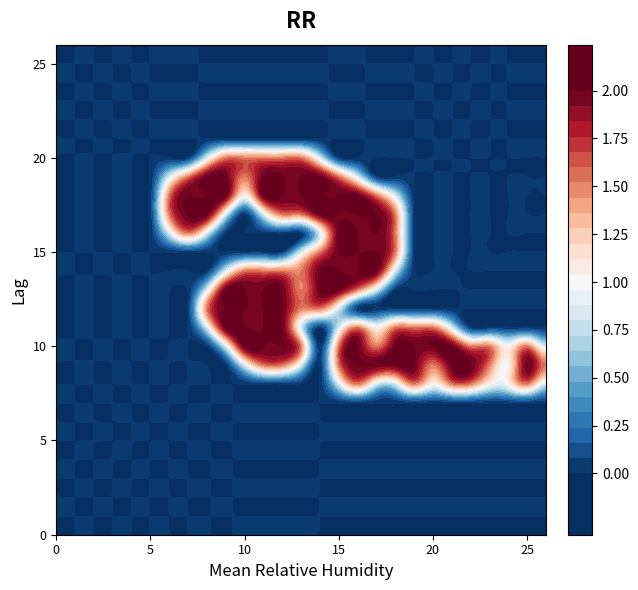

Which label corresponds to the largest value in the chart?

16